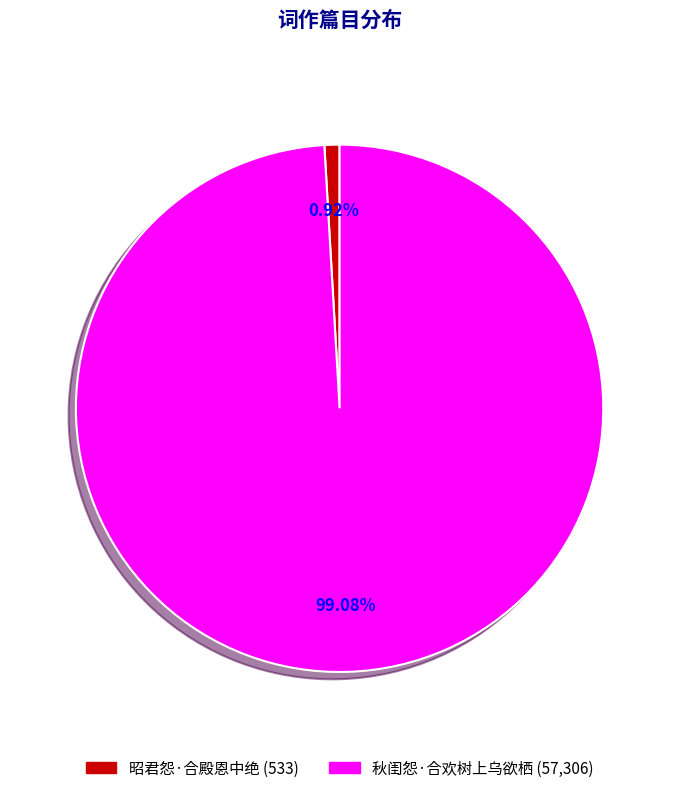

Rank the categories by value from lowest to highest.

昭君怨·合殿恩中绝, 秋闺怨·合欢树上乌欲栖